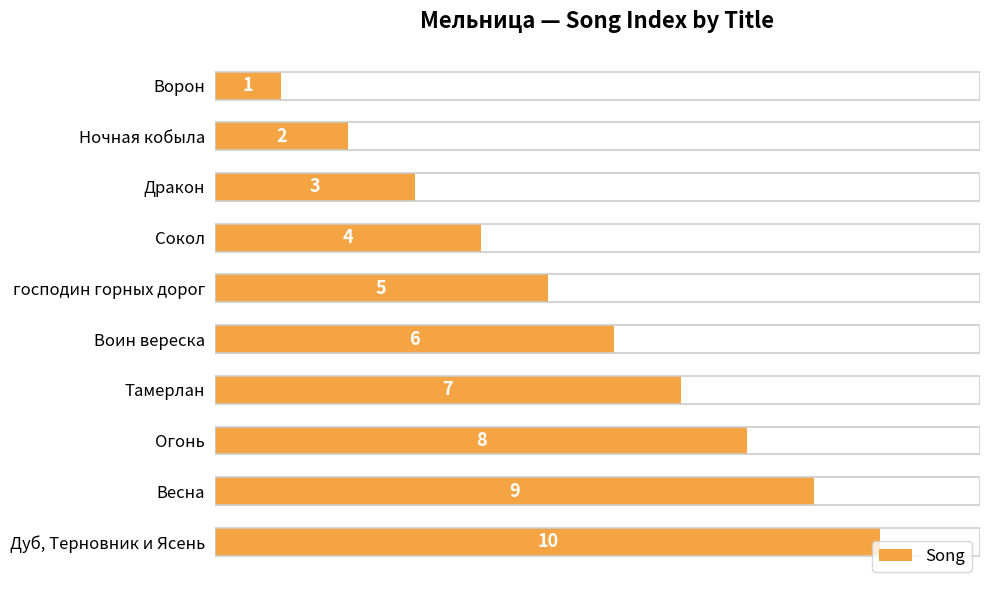

Which has a higher value, Сокол or Ночная кобыла?

Сокол